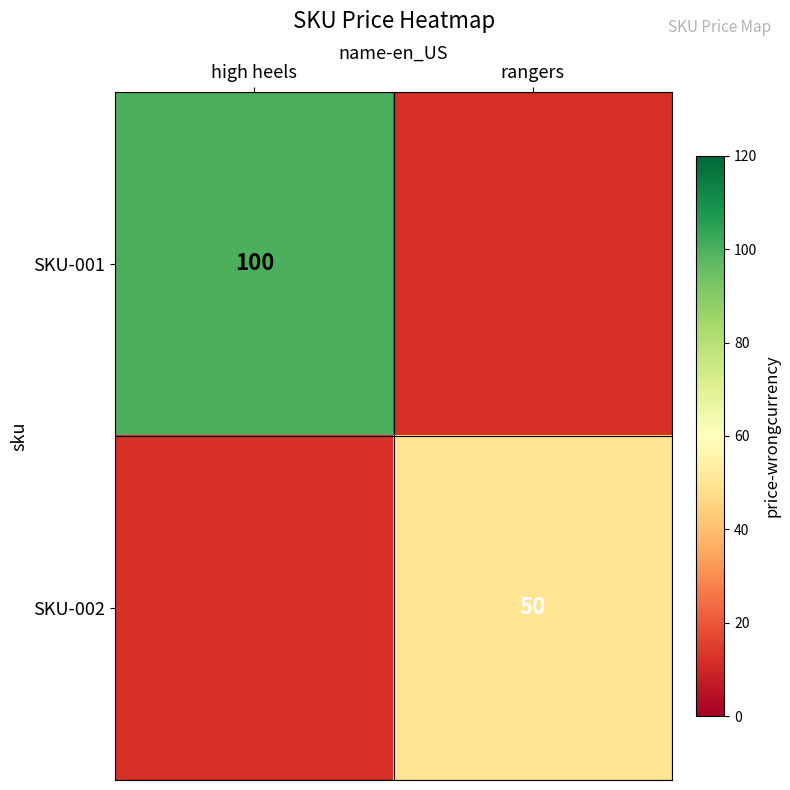

The value of SKU-001 at high heels is 100. True or false?

True